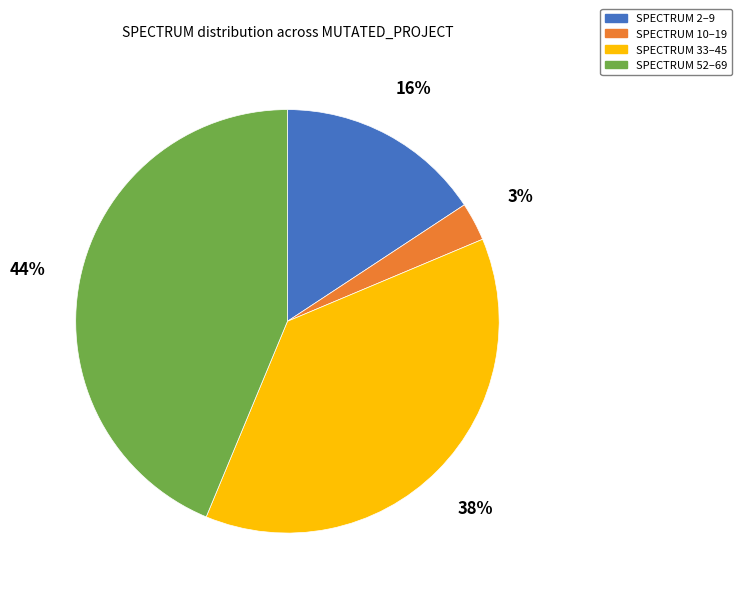

Is it true that SPECTRUM 52–69 is 32% of the pie?

False